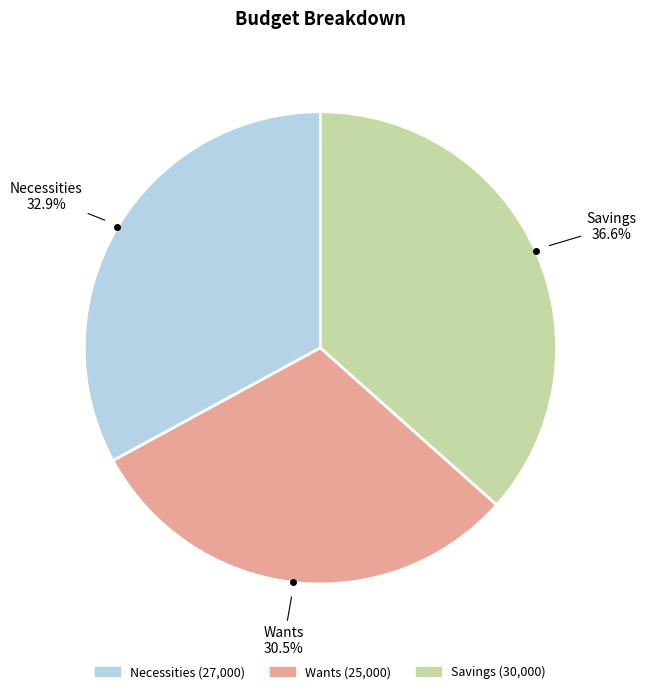

Approximately how many times larger is the value at Necessities compared to Savings?

0.9